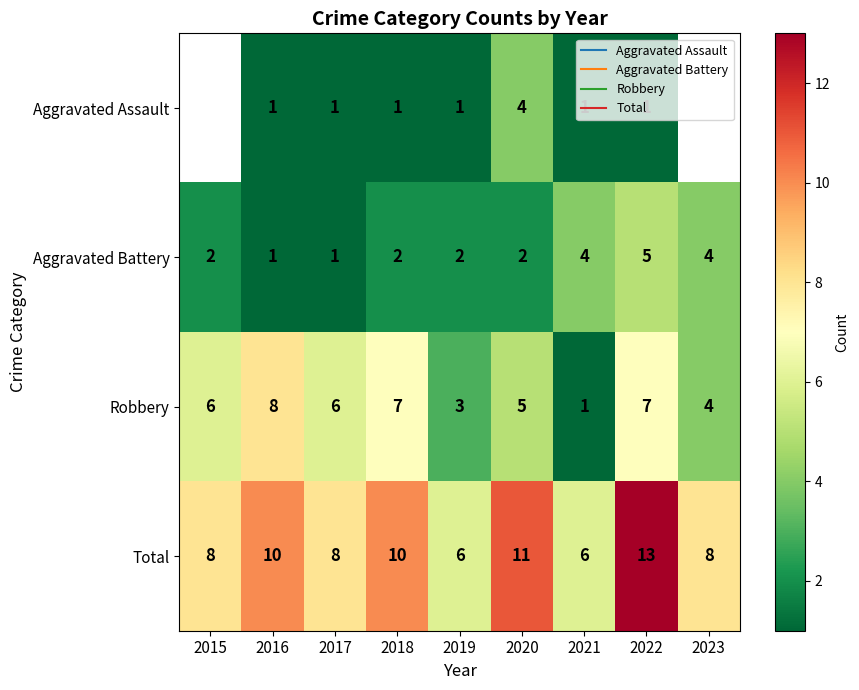

Rank the categories by Aggravated Battery value from highest to lowest.

2022, 2021, 2023, 2015, 2018, 2019, 2020, 2016, 2017